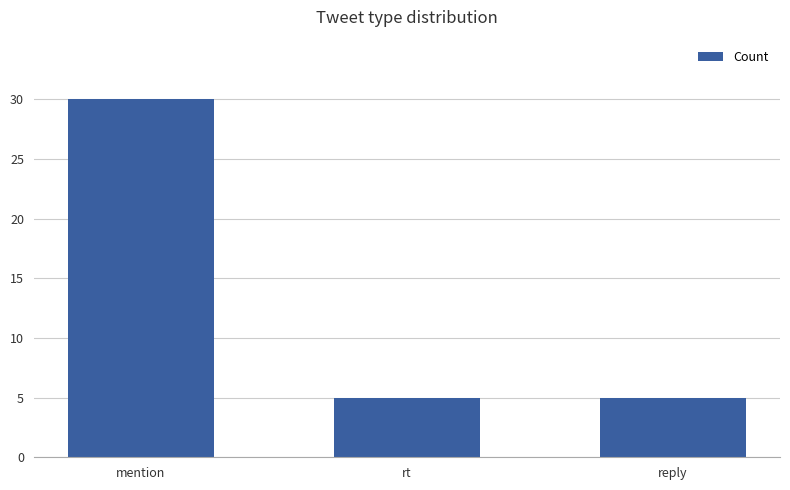

How many bars are there in total?

3